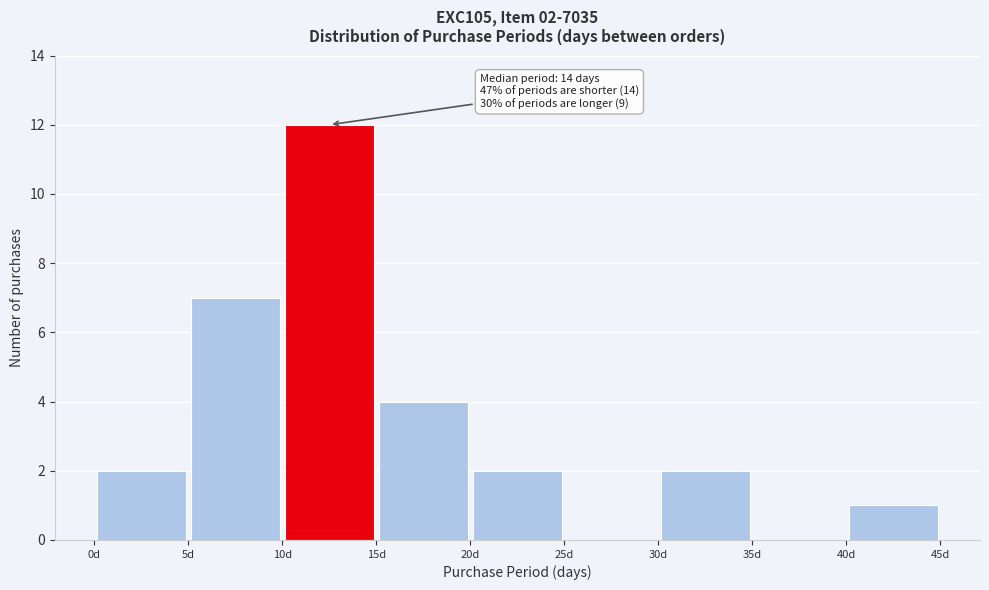

Which range on the x-axis has the tallest bar?

10 to 15